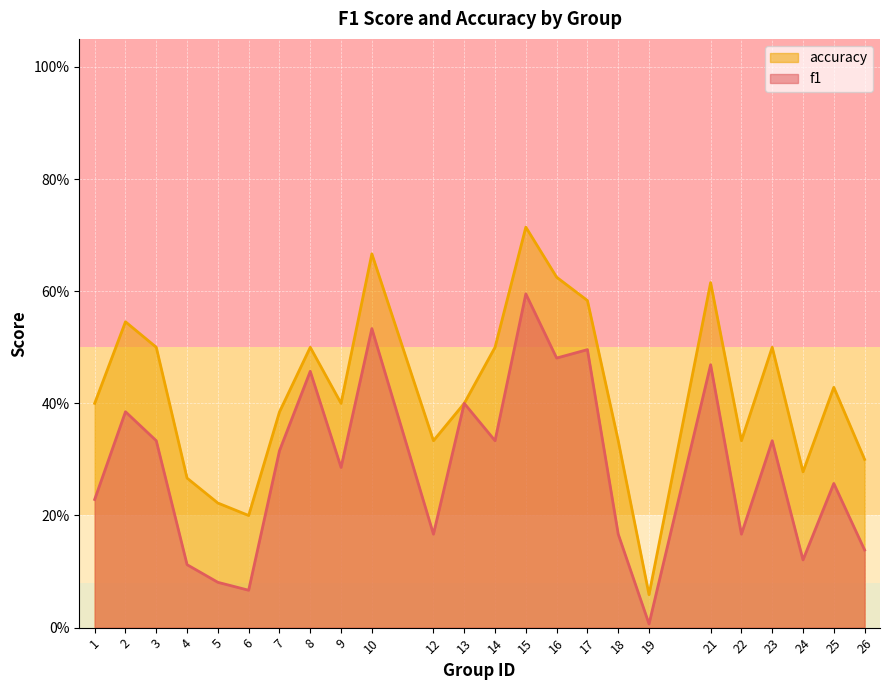

At which label is f1 closest to 0?

19